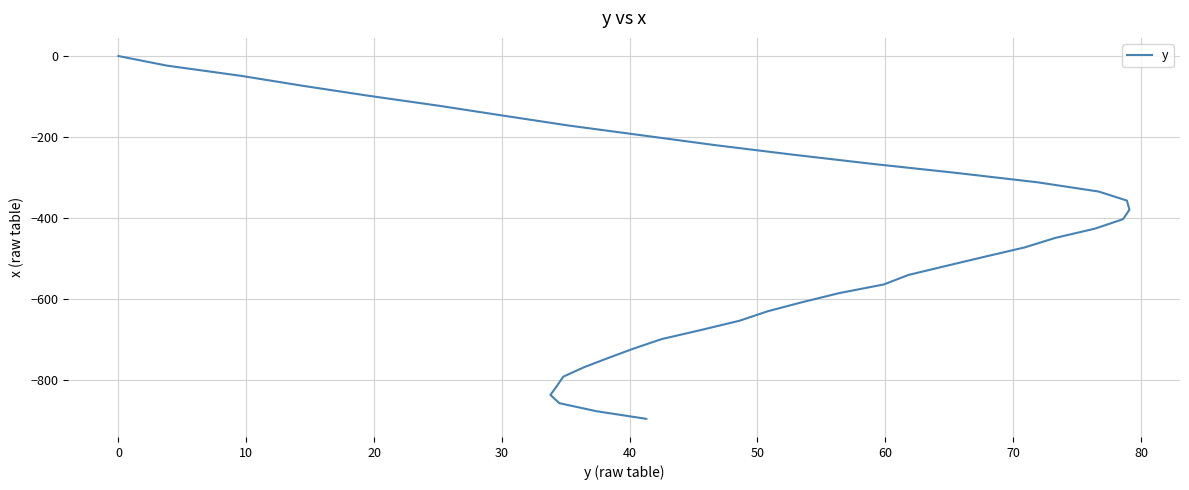

What is the average value?

-457.5